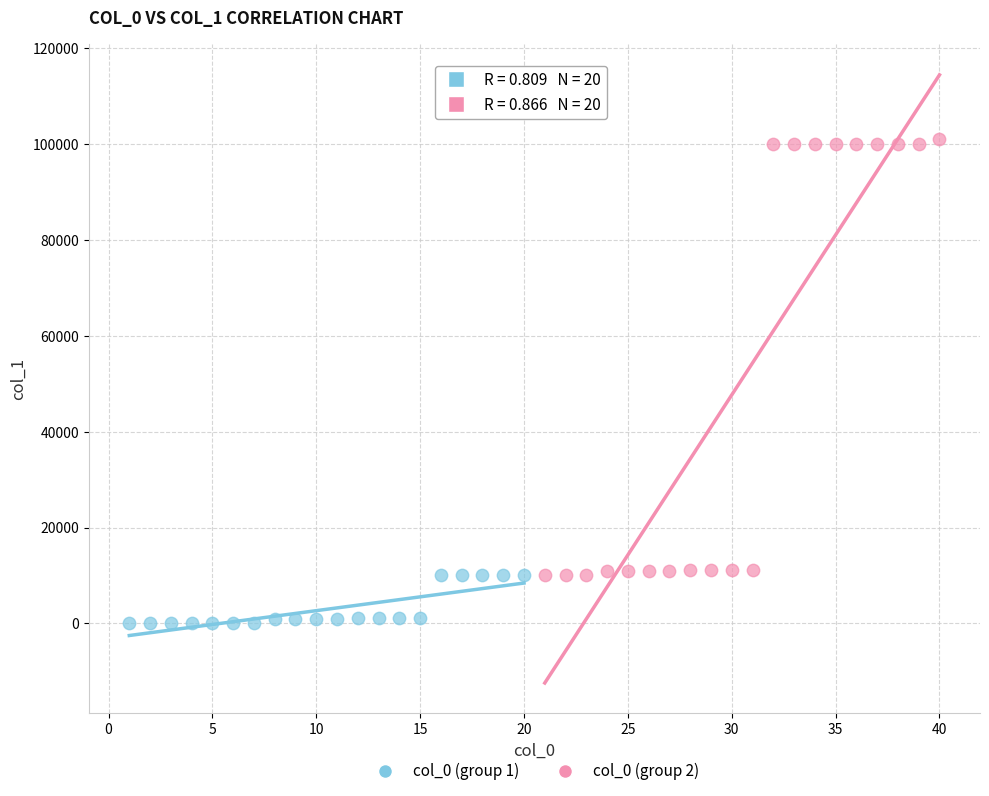

Which series reaches the maximum Y coordinate?

col_0 (group 2)